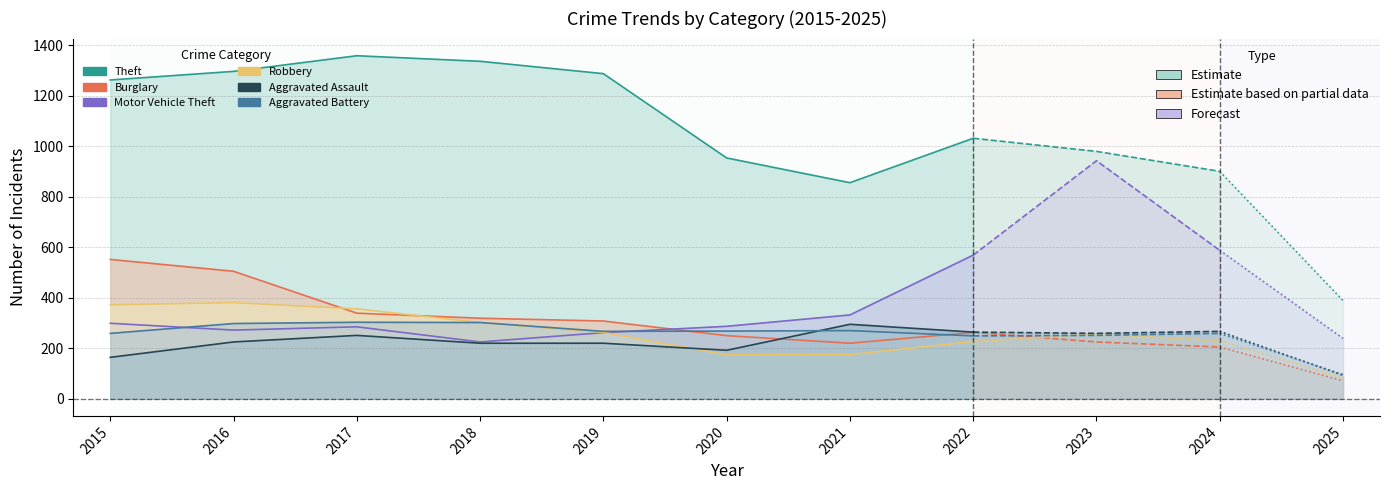

How many data points in Robbery are above 257?

5